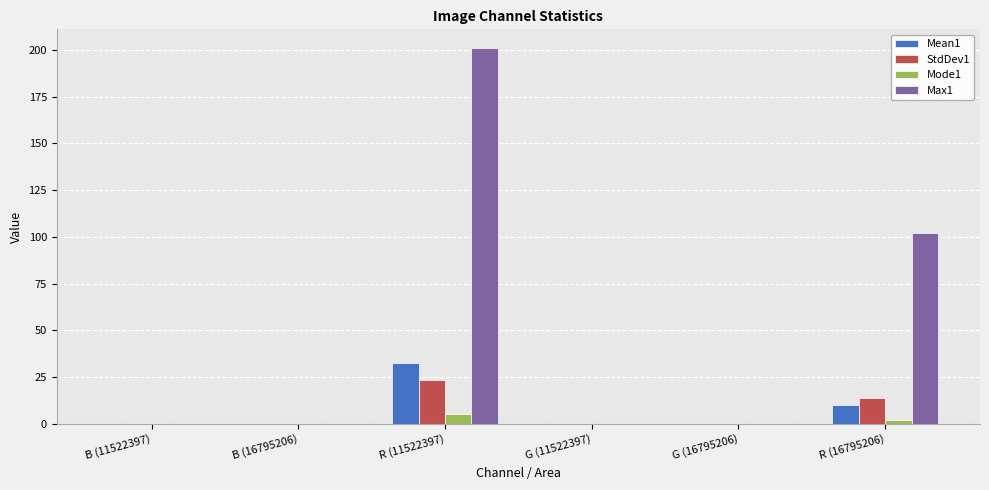

What is the sum of the Max1 values at G (16795206) and R (11522397)?

201.0